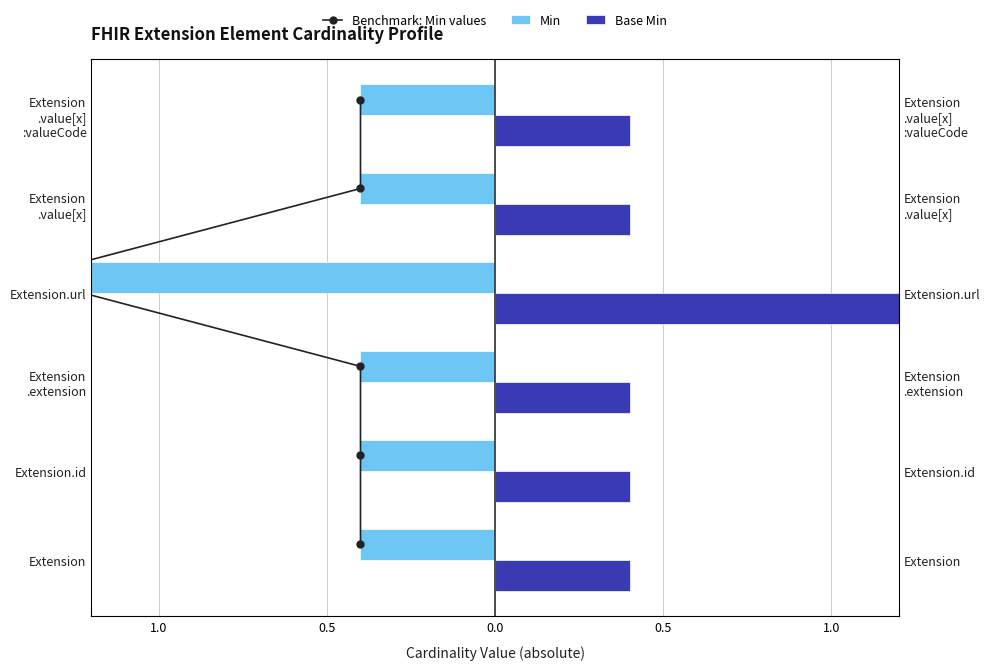

True or false: Base Min has a value of 0.4 at Extension .extension.

True